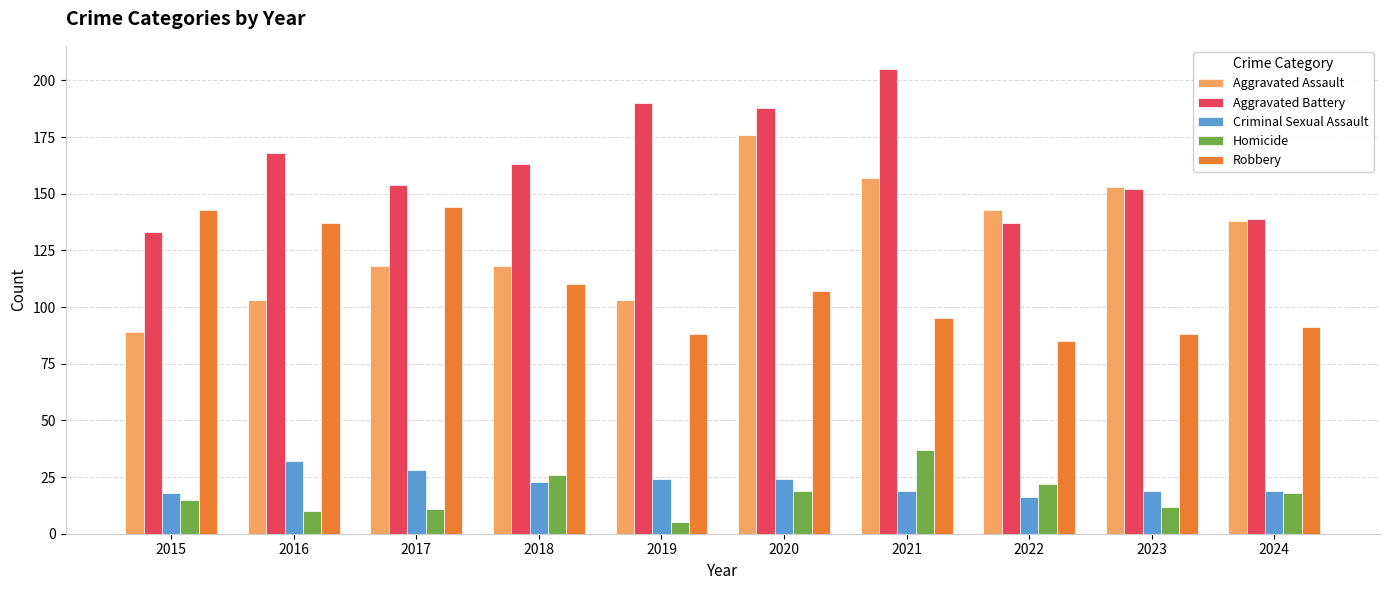

What are all the series names shown in the legend?

Aggravated Assault, Aggravated Battery, Criminal Sexual Assault, Homicide, Robbery